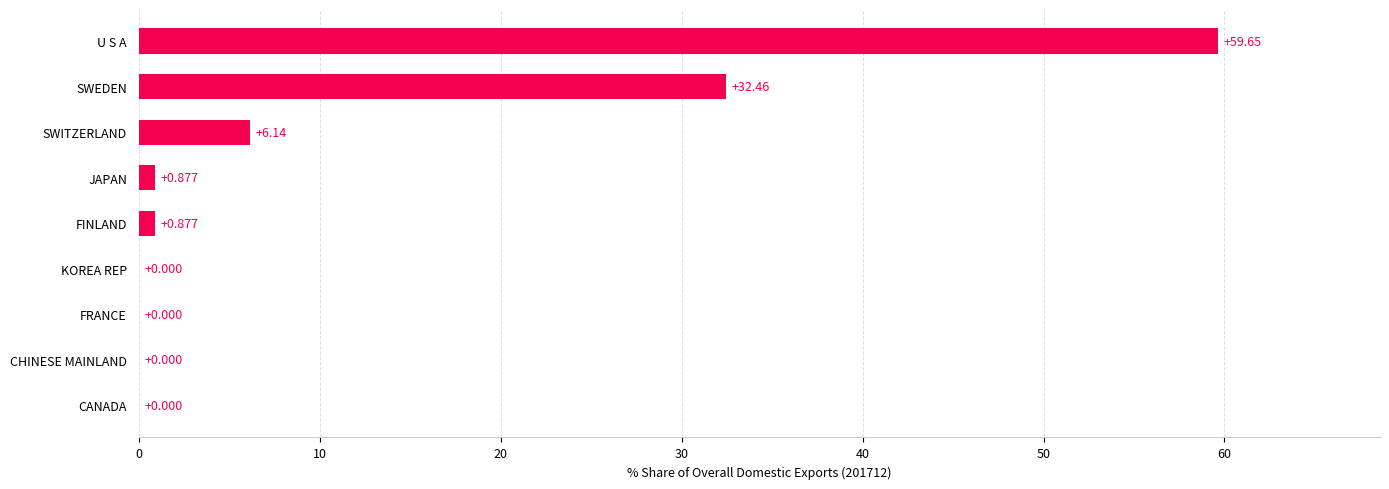

What is the sum of all values?

100.0